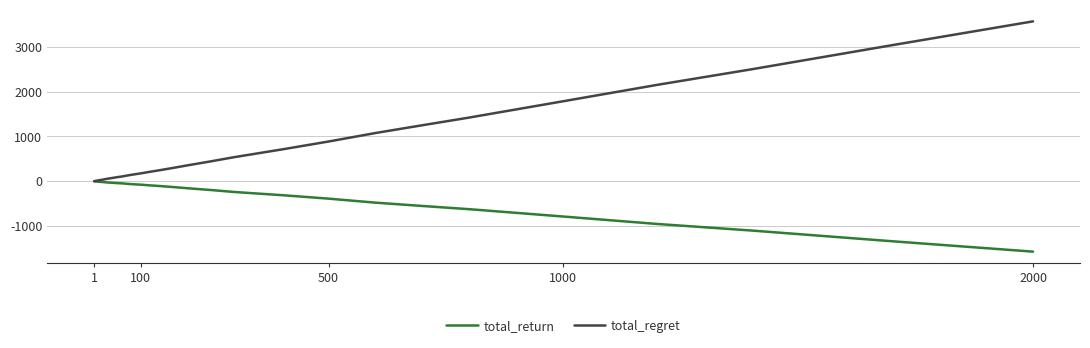

Which series has the largest total across all categories?

total_regret